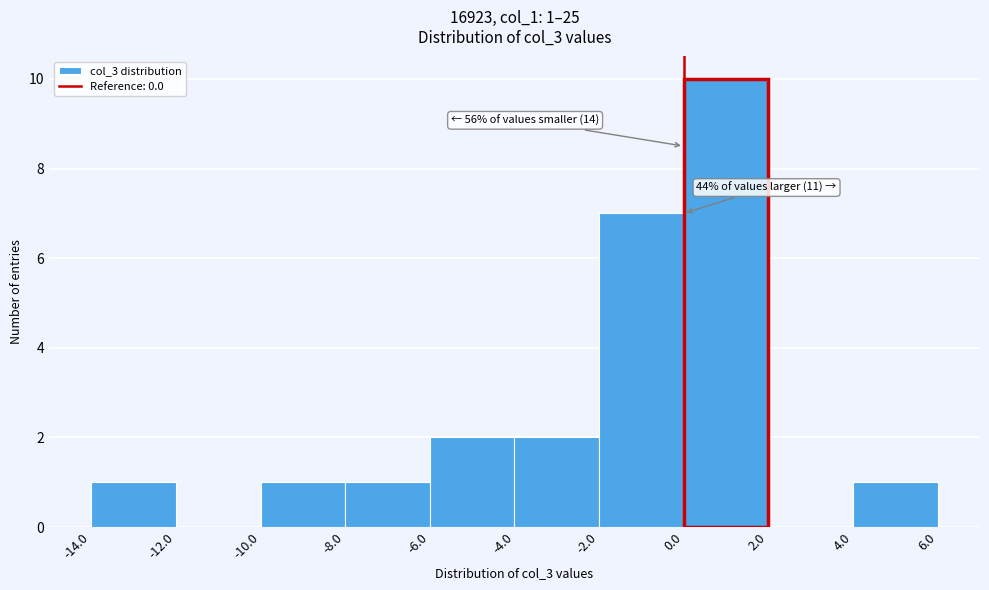

Which range on the x-axis has the tallest bar?

0.0 to 2.0